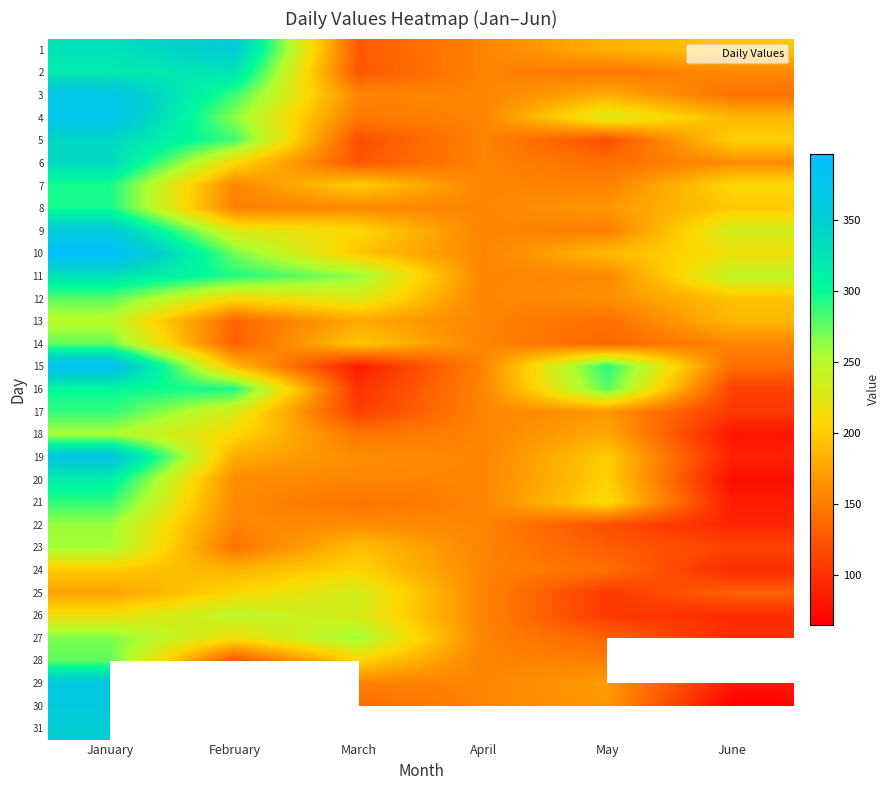

What value does the 31 series have at March?

160.0